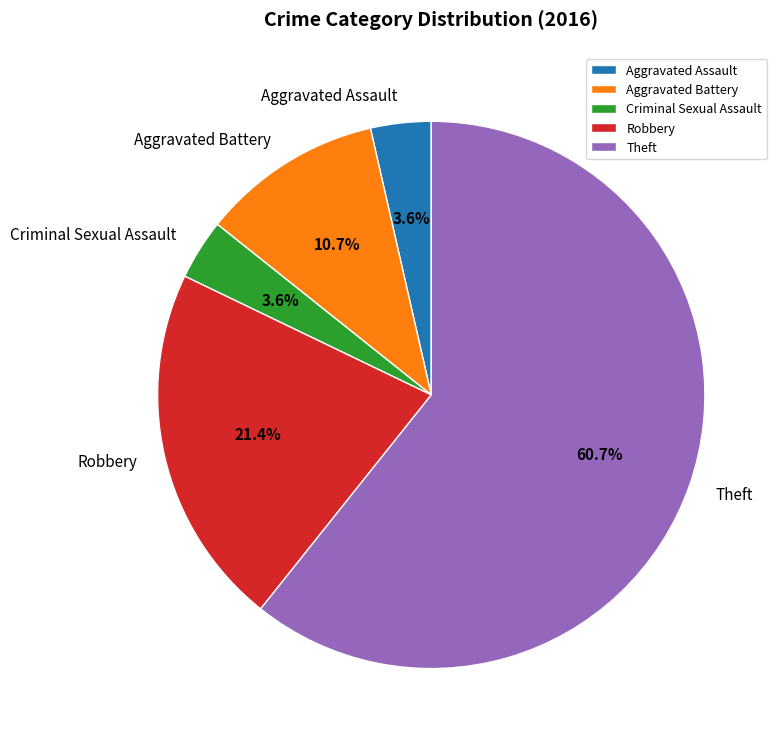

Do Theft and Aggravated Battery together represent more than half of the pie?

Yes